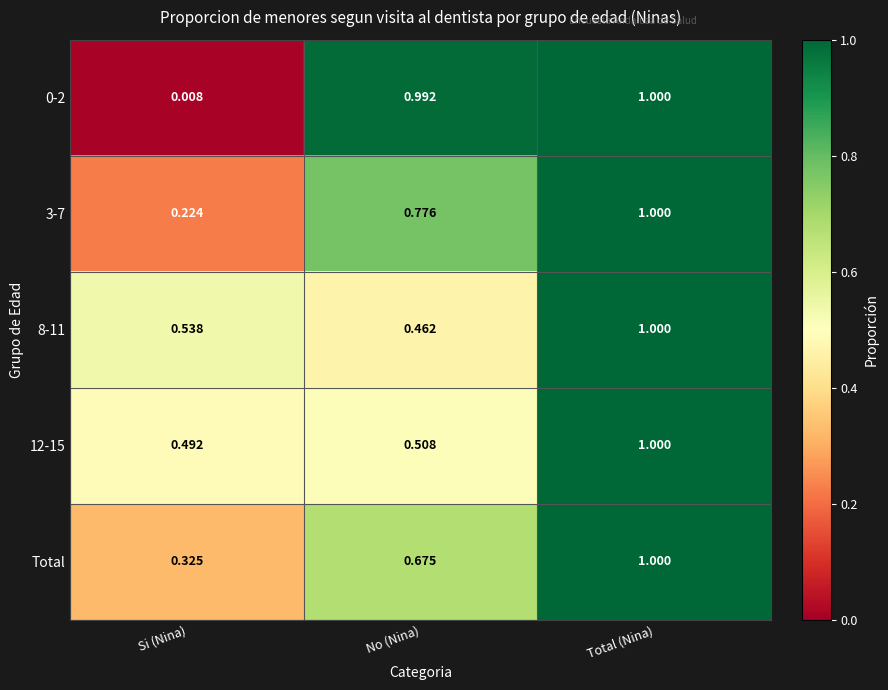

Is the value of Total at Total (Nina) greater than the value of 12-15 at Si (Nina)?

Yes